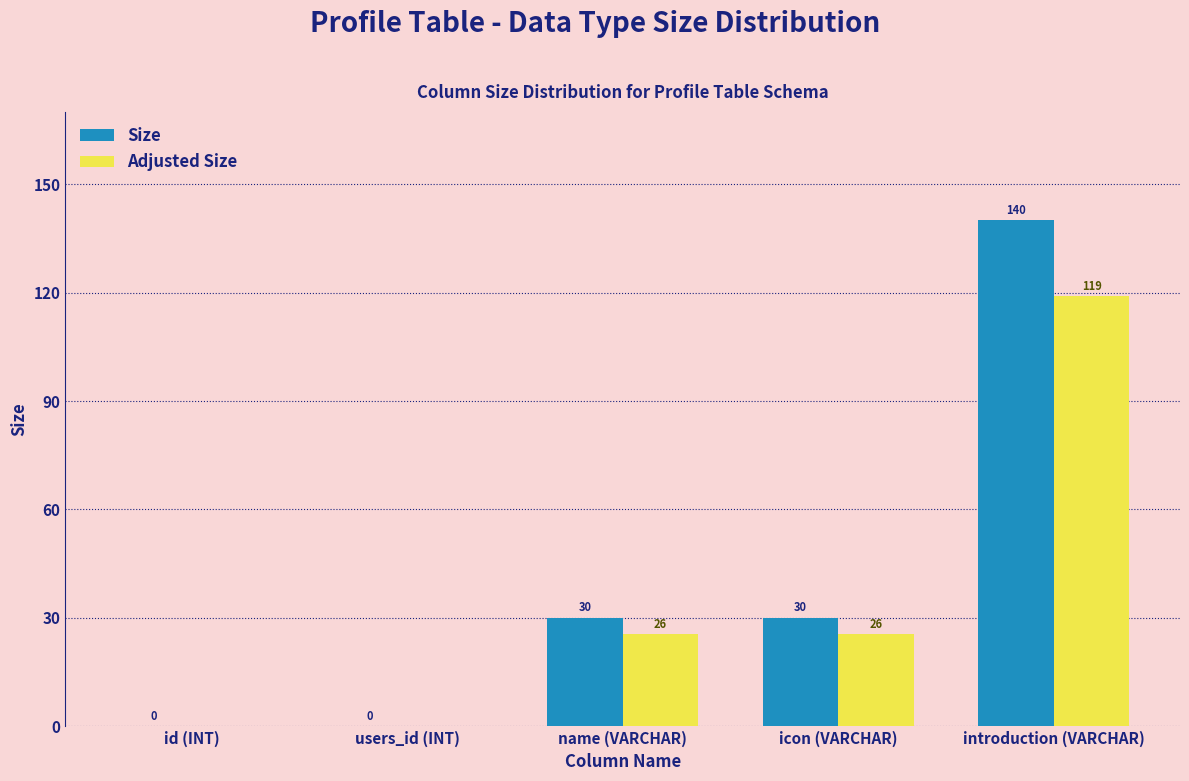

Between icon (VARCHAR) and introduction (VARCHAR), which series saw the biggest shift?

Size